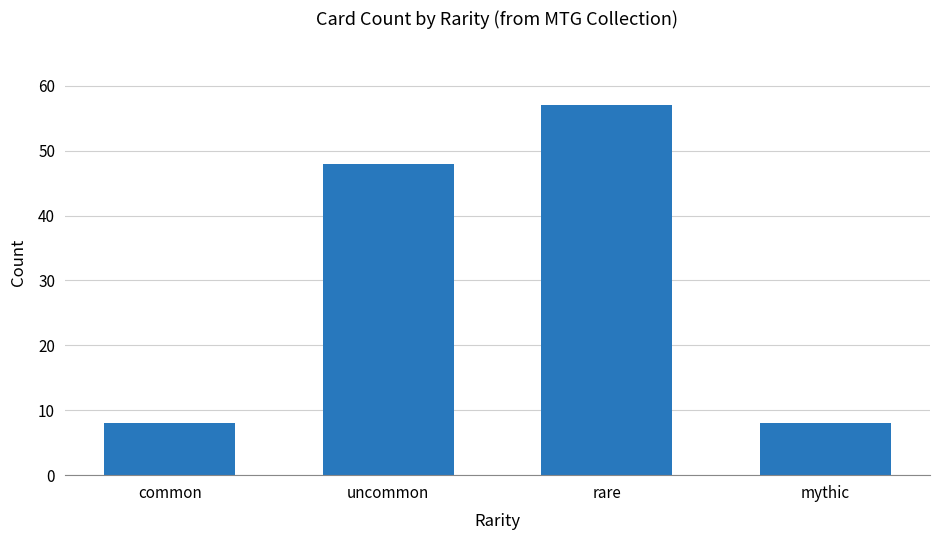

At which label is the value closest to 32?

uncommon